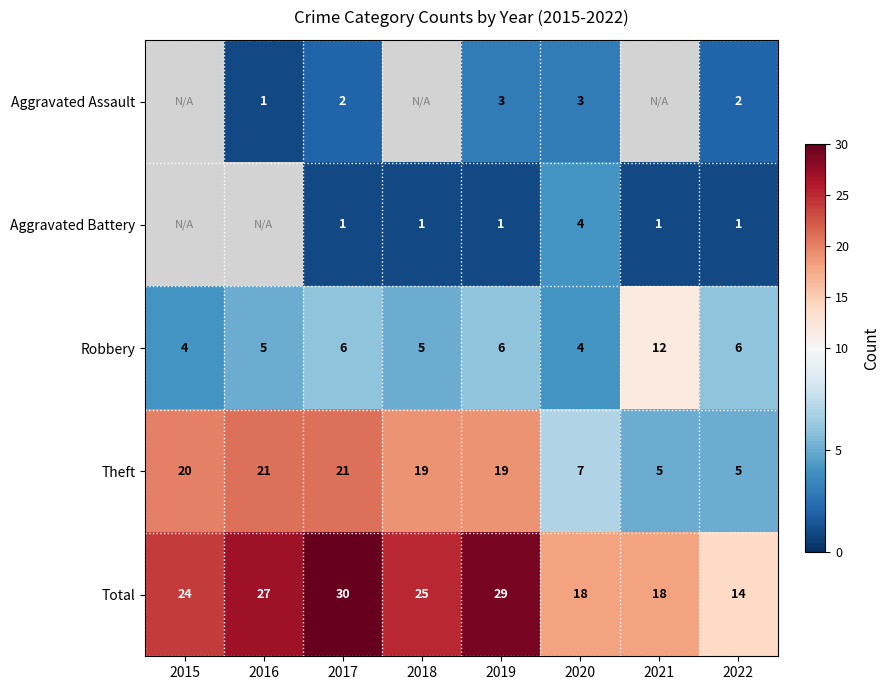

Is the value of Robbery at 2021 greater than the value of Aggravated Assault at 2019?

Yes